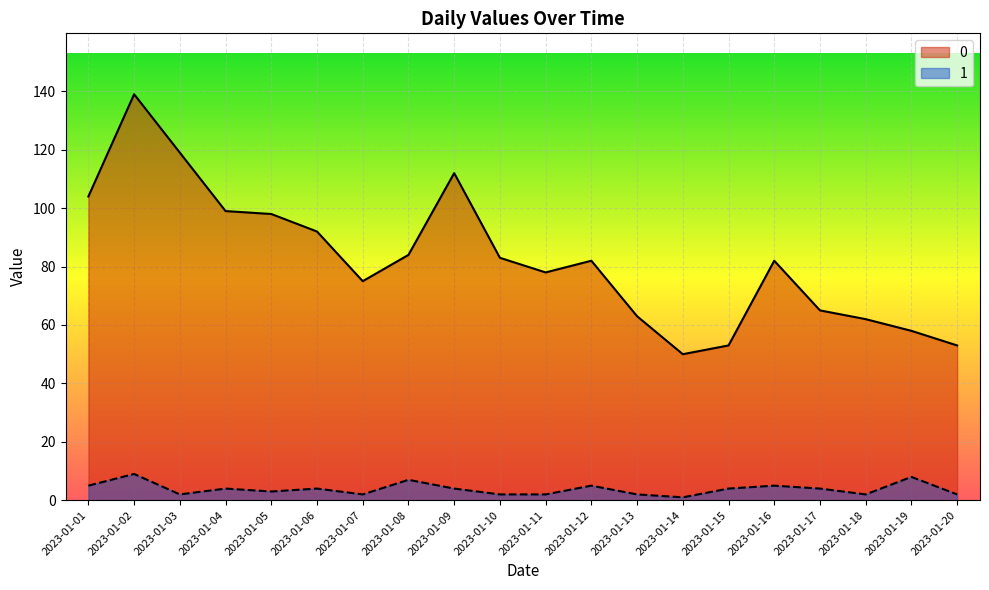

Reading right to left, transcribe all the data shown in this chart.

0: 53	58	62	65	82	53	50	63	82	78	83	112	84	75	92	98	99	119	139	104
1: 2	8	2	4	5	4	1	2	5	2	2	4	7	2	4	3	4	2	9	5